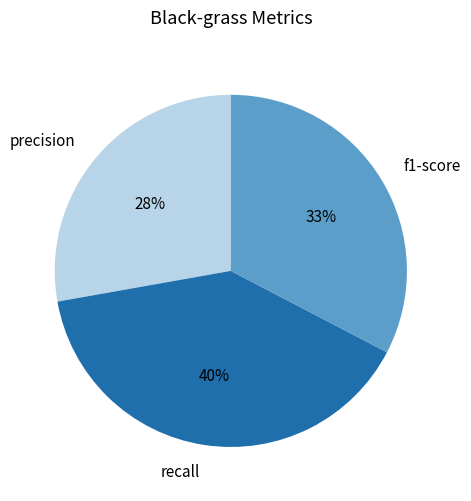

What is the smallest slice in the pie chart?

precision